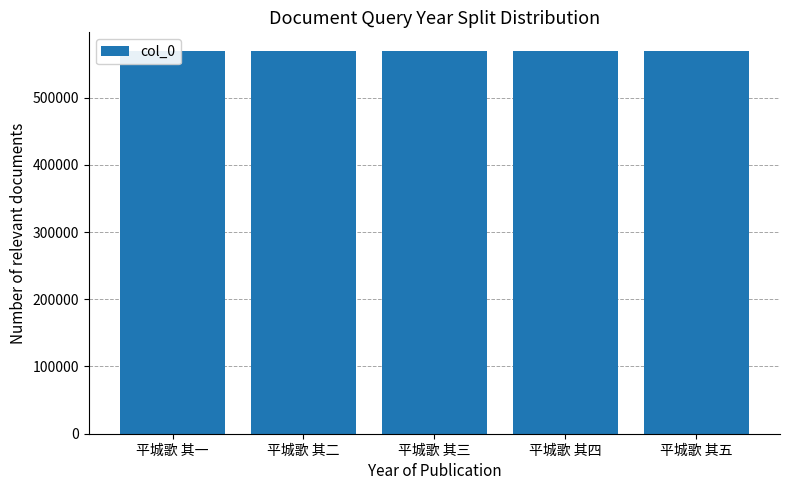

At which category does the chart reach its minimum across all series?

平城歌 其一